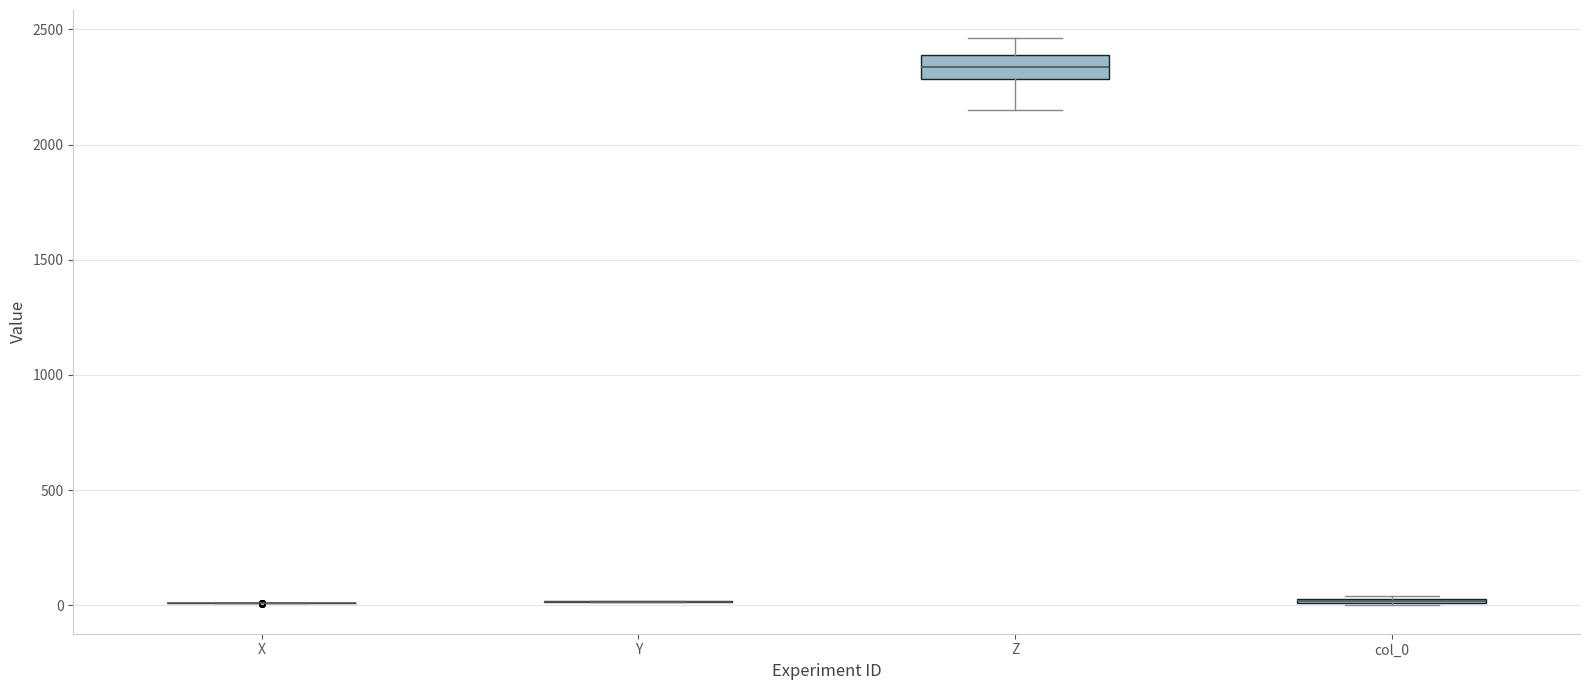

Comparing the boxes themselves (not the whiskers), which one is the tallest?

Z